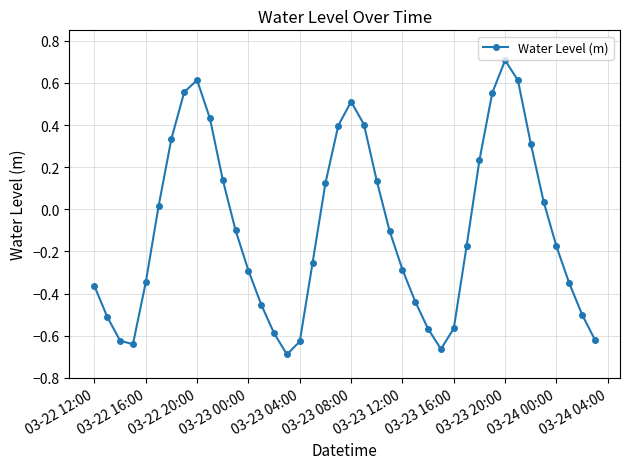

What is the maximum value shown in the chart?

0.7